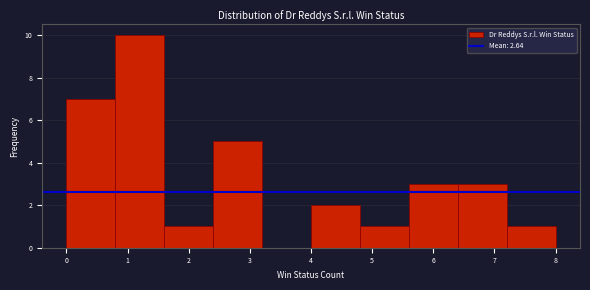

How tall is the bar that spans 0.8 to 1.6 on the x-axis? The values are not printed on the chart, so give them approximately, as read against the axis.

10